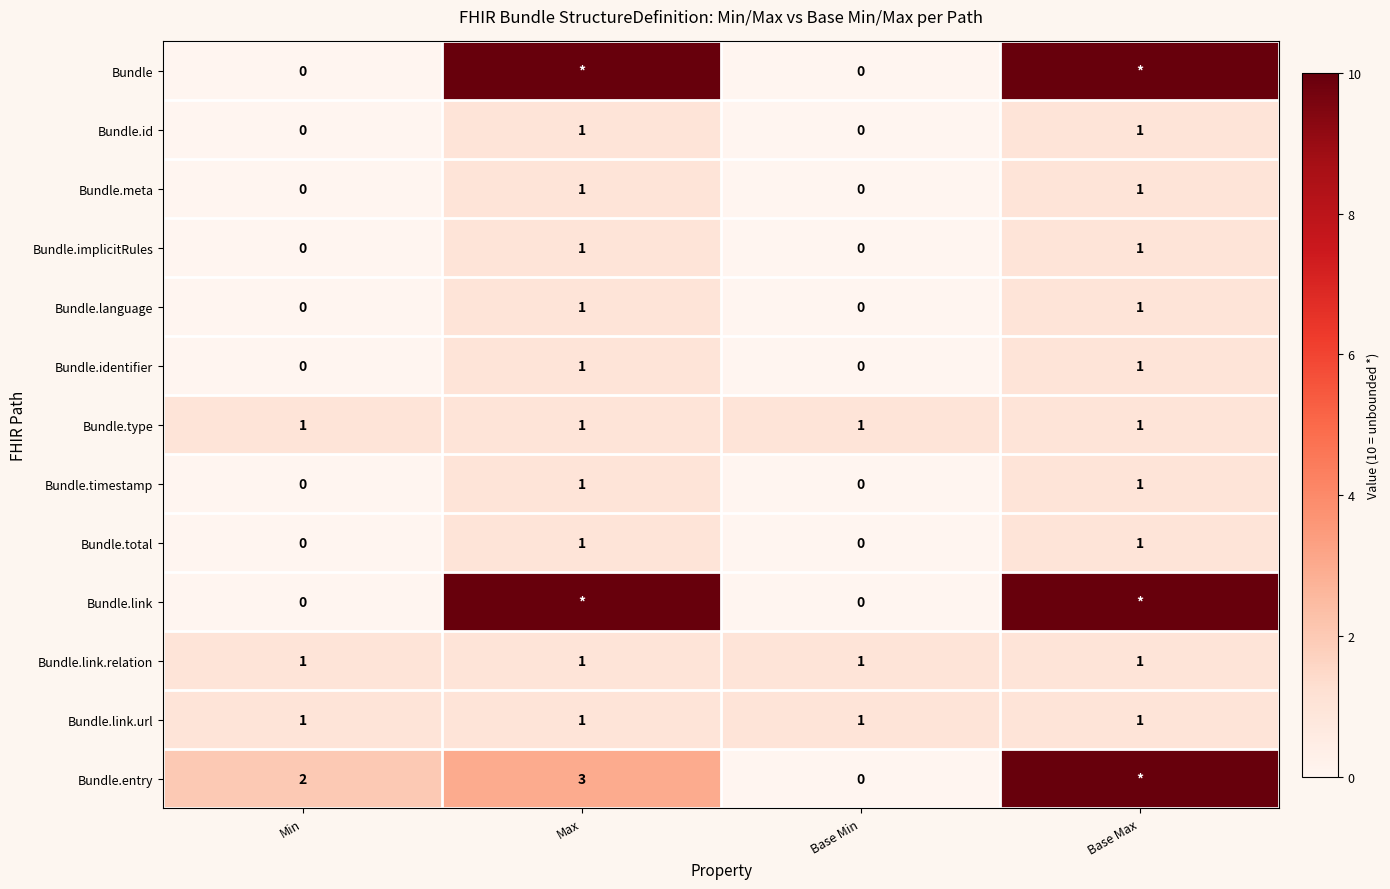

What is the sum of all Bundle.type values?

4